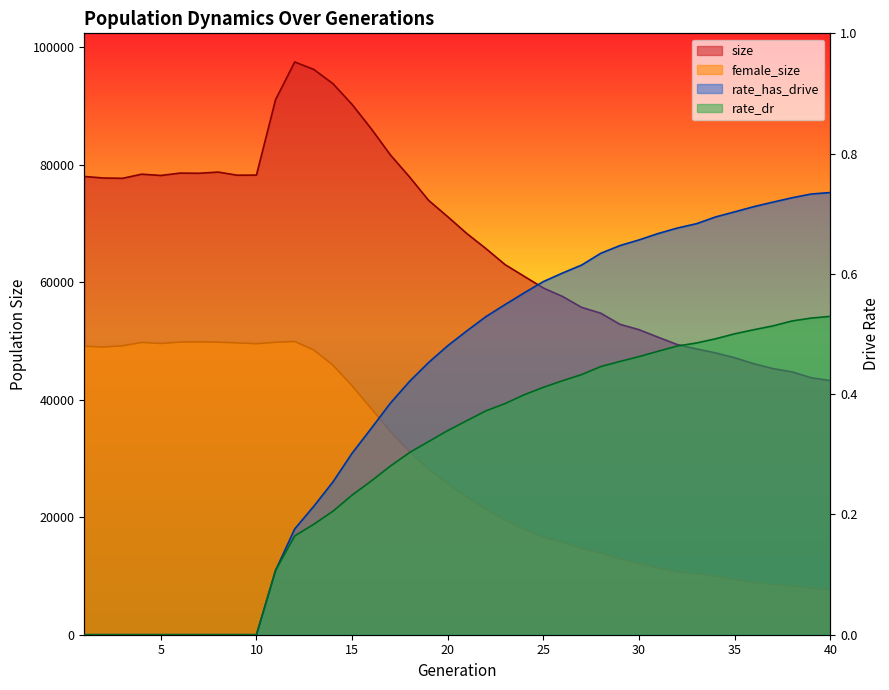

The rate_dr series shows 0.2 at 14. True or false?

True